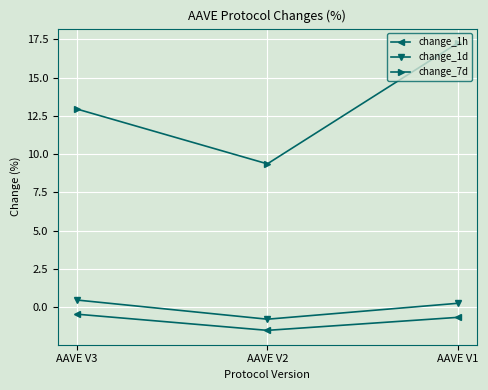

Is it true that change_7d equals 17.3 at AAVE V1?

True